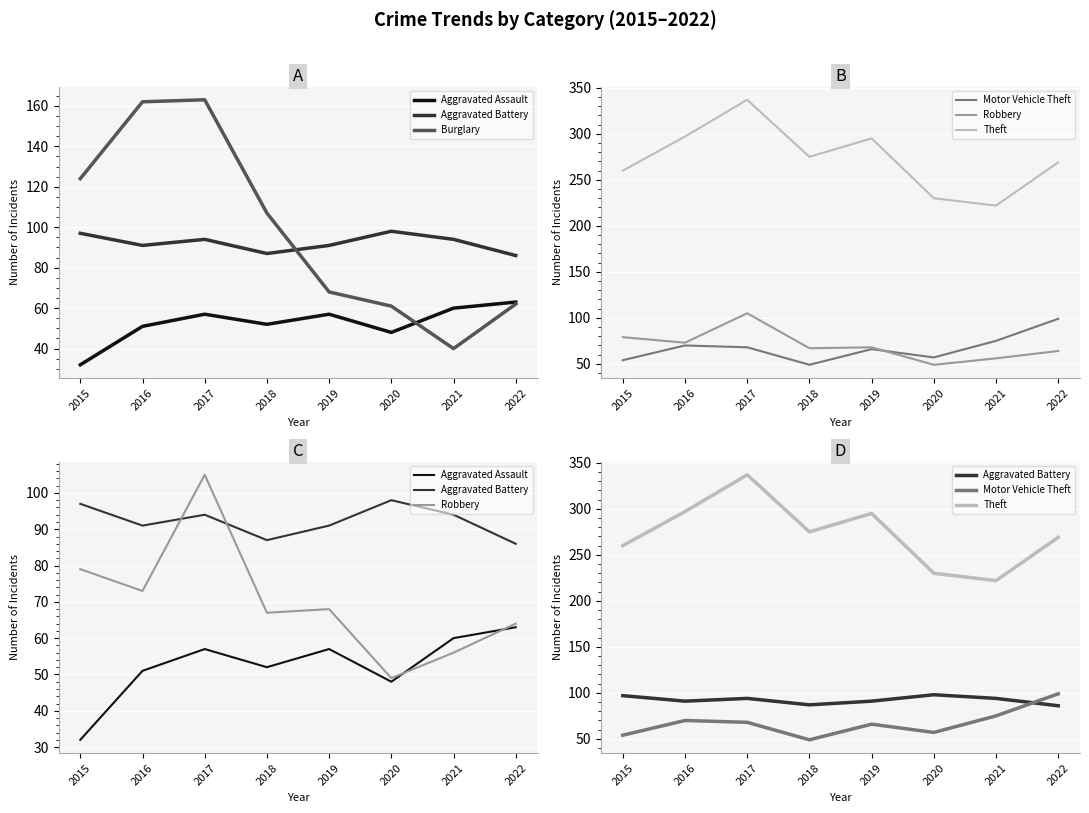

Reading right to left, transcribe all the data shown in this chart.

Aggravated Assault: 63	60	48	57	52	57	51	32
Aggravated Battery: 86	94	98	91	87	94	91	97
Burglary: 62	40	61	68	107	163	162	124
Motor Vehicle Theft: 99	75	57	66	49	68	70	54
Robbery: 64	56	49	68	67	105	73	79
Theft: 269	222	230	295	275	337	297	260